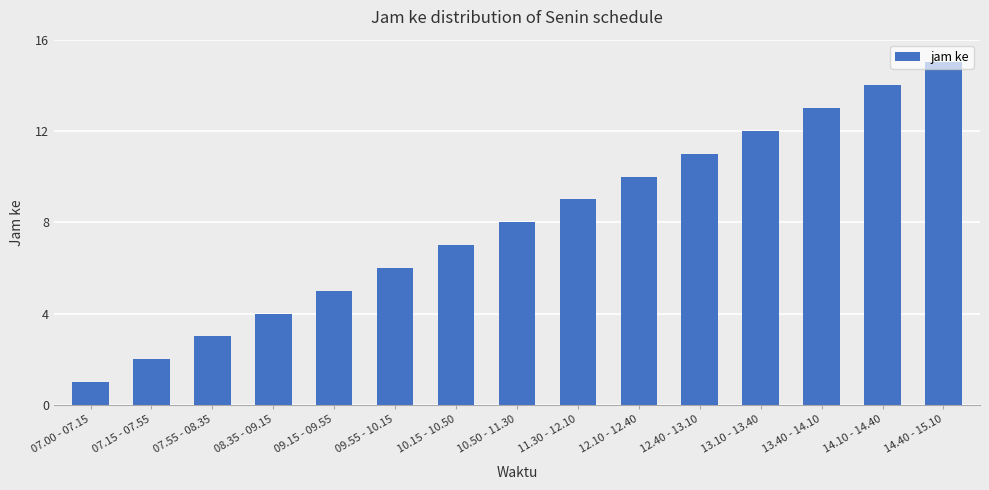

What is the sum of all values?

120